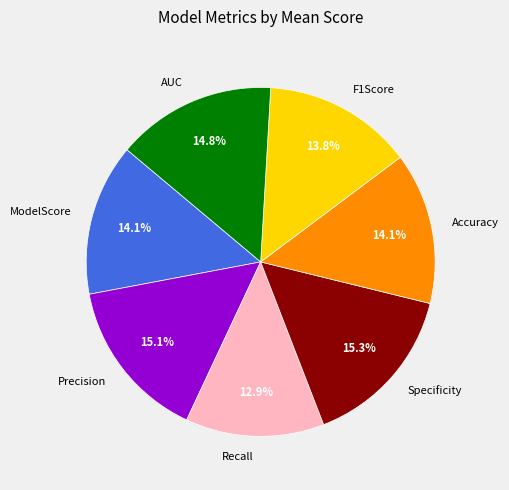

Count the number of slices in the pie.

7